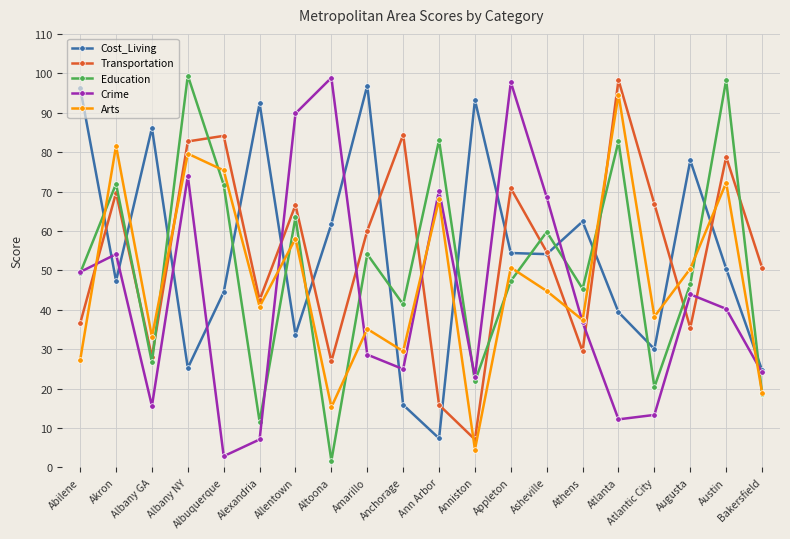

The value of Cost_Living at Asheville is 89.6. True or false?

False